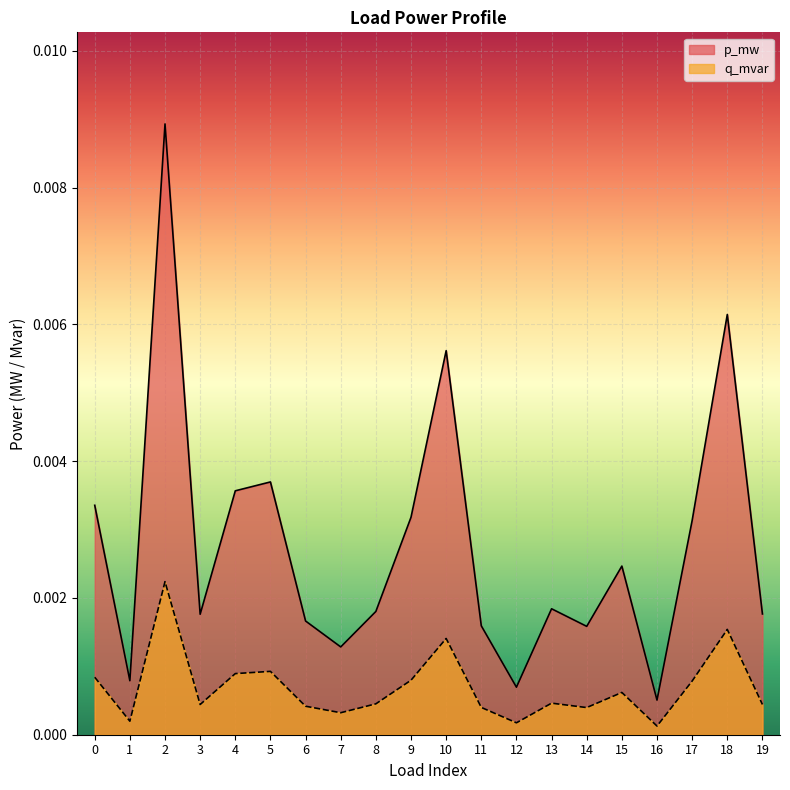

Where is the first local maximum for q_mvar?

2